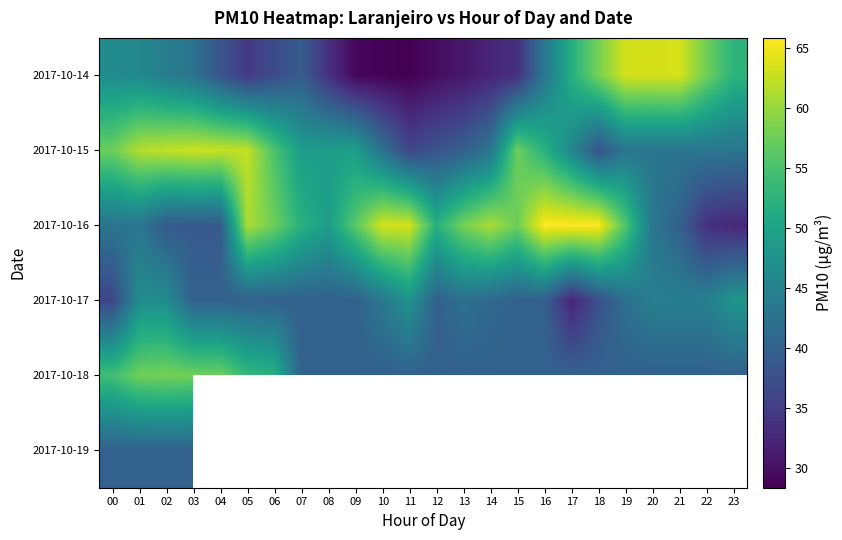

Rank the series by their maximum value, from lowest to highest.

2017-10-19, 2017-10-17, 2017-10-18, 2017-10-15, 2017-10-14, 2017-10-16